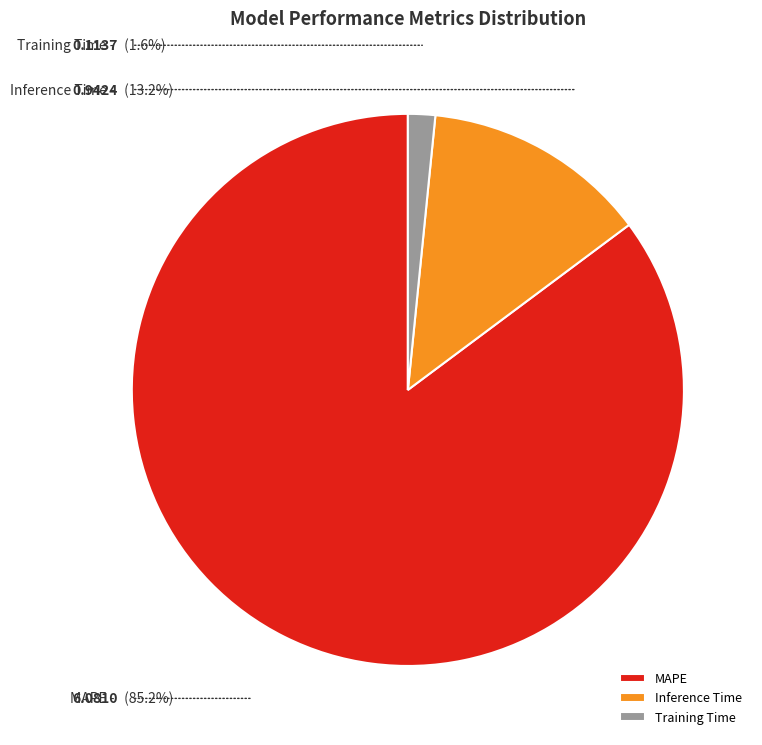

Does Training Time account for over 50% of the chart?

No